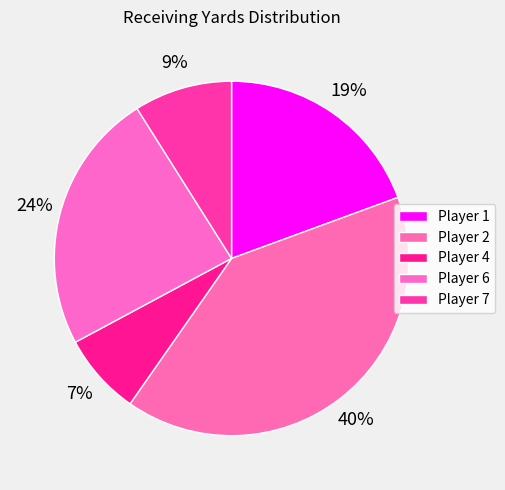

Count the number of slices in the pie.

5